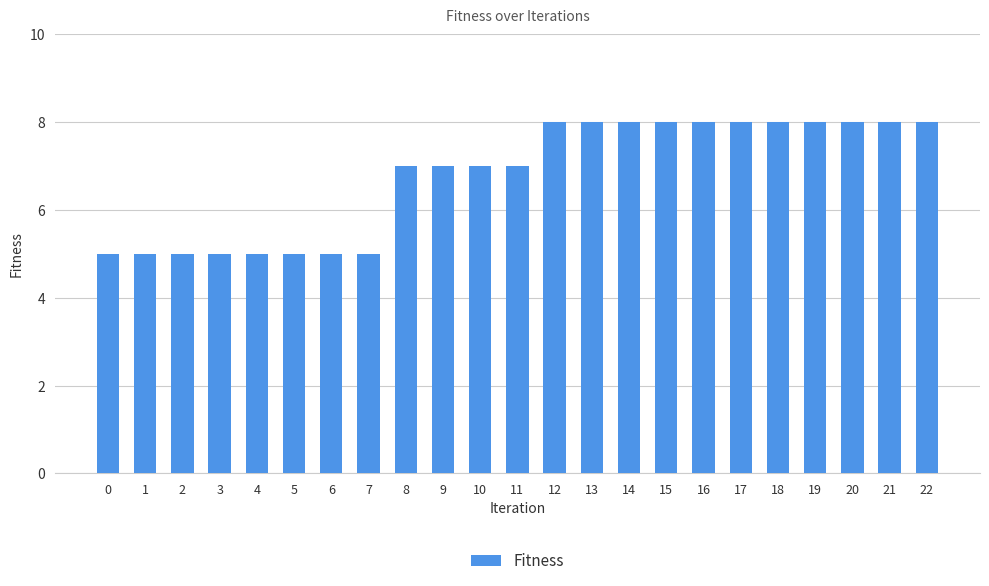

Reading left to right, what are all the values shown in this chart?

5	5	5	5	5	5	5	5	7	7	7	7	8	8	8	8	8	8	8	8	8	8	8